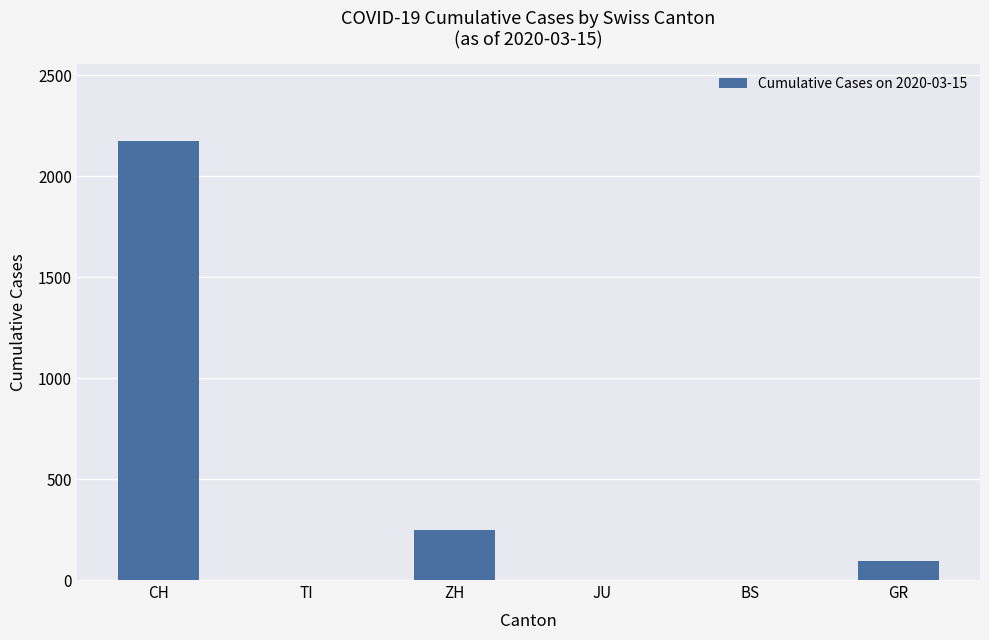

The chart shows a value of 1396 at CH. True or false?

False